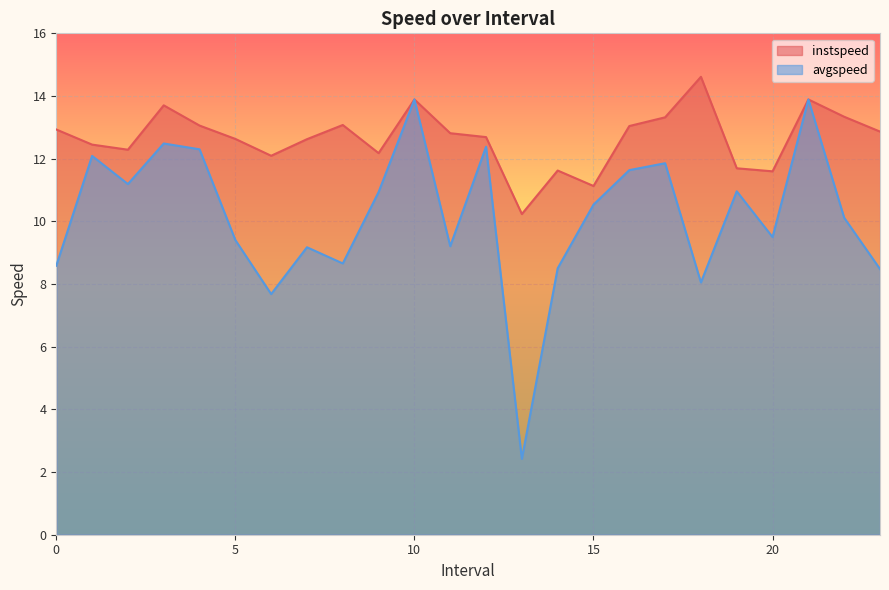

What is the average value of the avgspeed series?

10.2